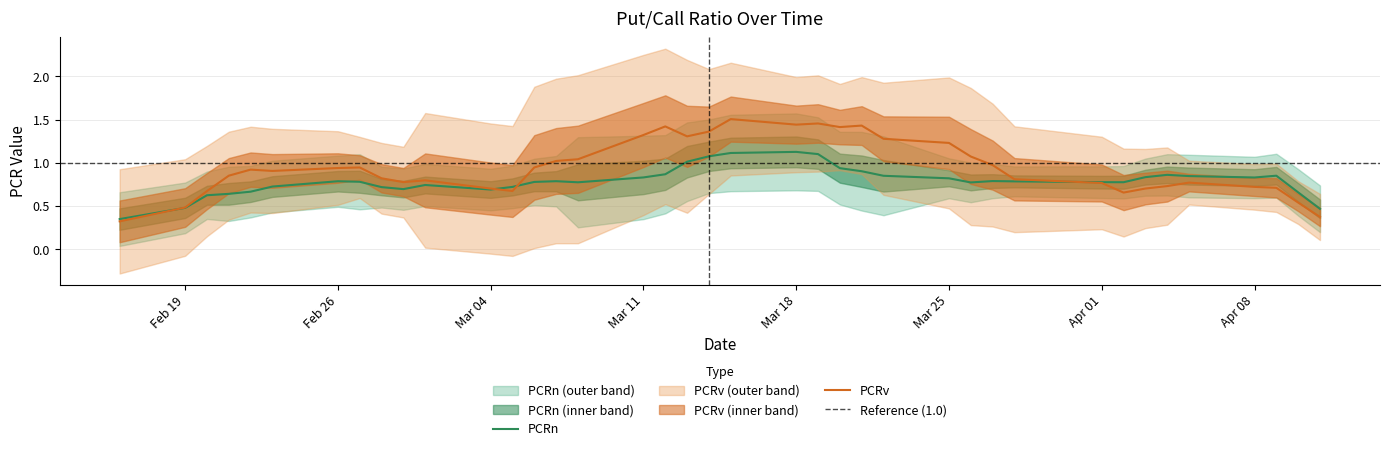

How many intersections are there between PCRn and PCRv?

4